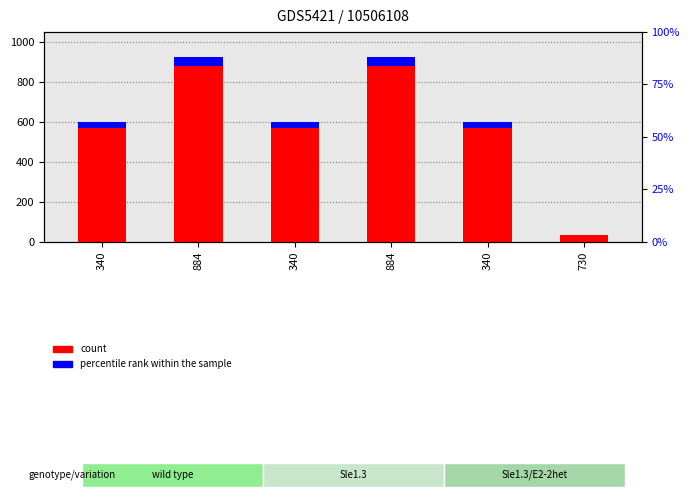

The value of percentile rank within the sample at 884 is 30.4. True or false?

False